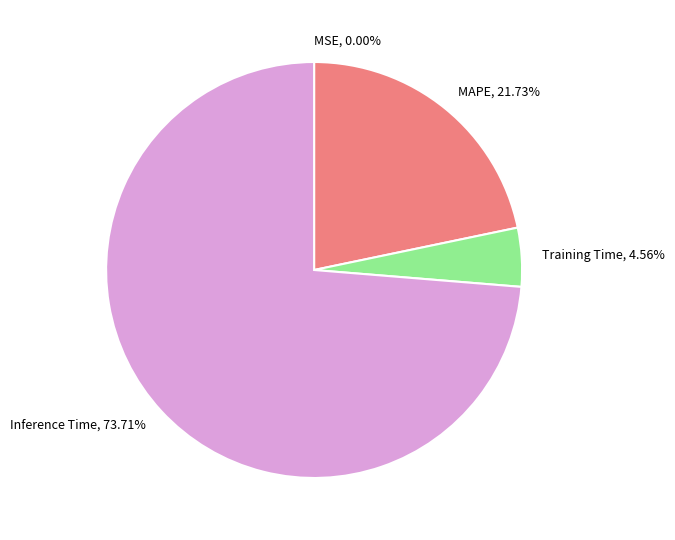

Does Inference Time account for over 50% of the chart?

Yes